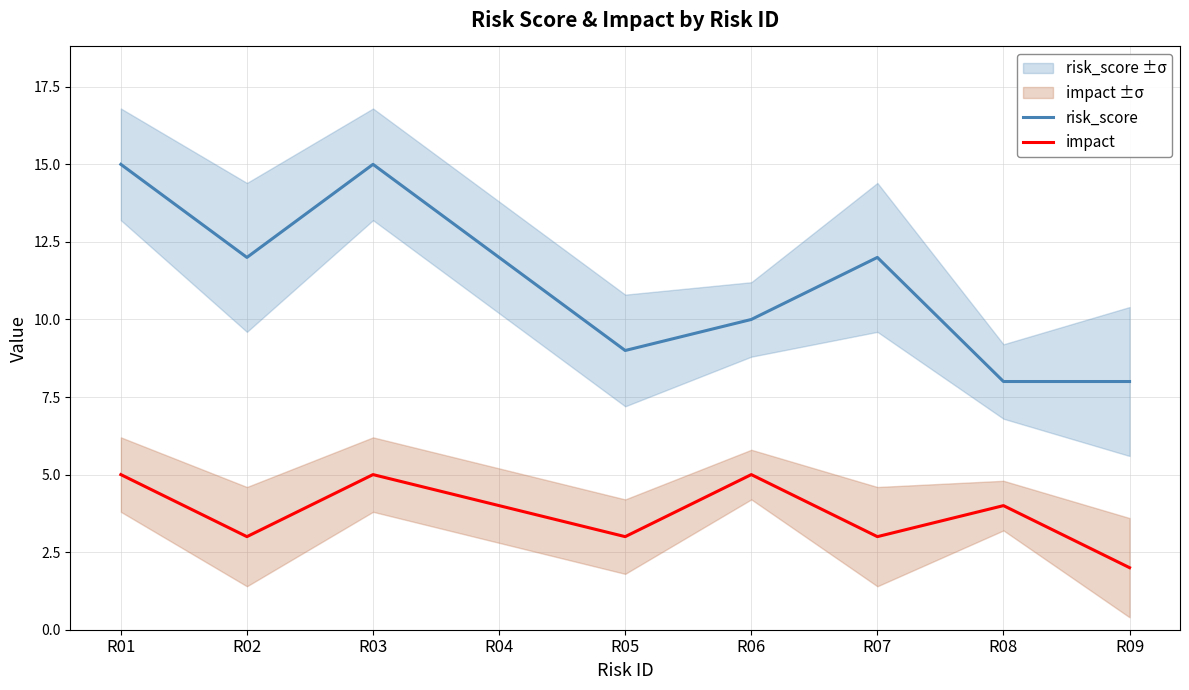

How many interior local valleys does the risk_score series have?

2